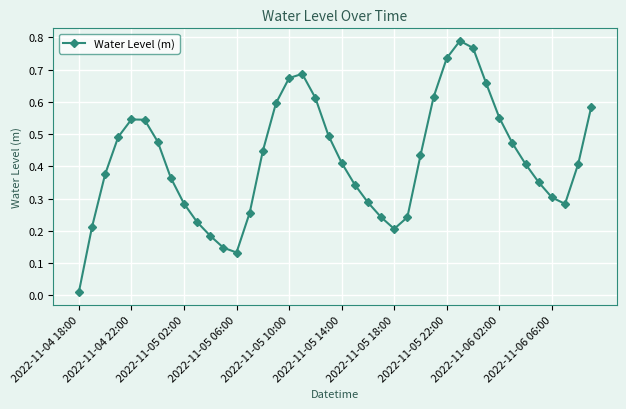

Count the number of categories in the chart.

40